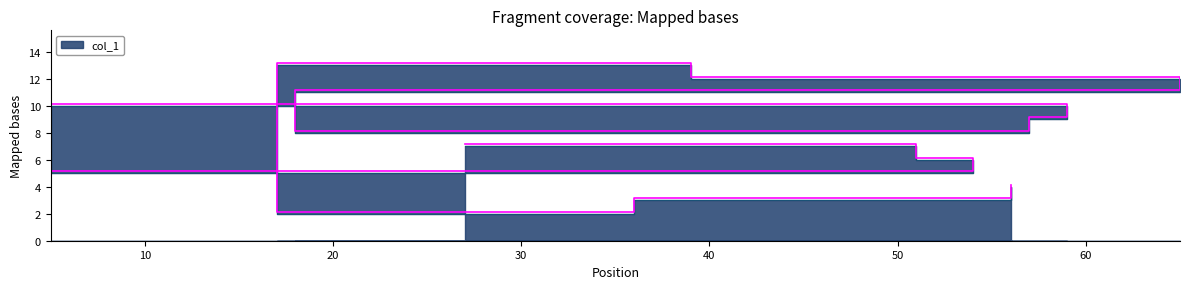

How many points are higher than both their immediate neighbors (excluding endpoints)?

2